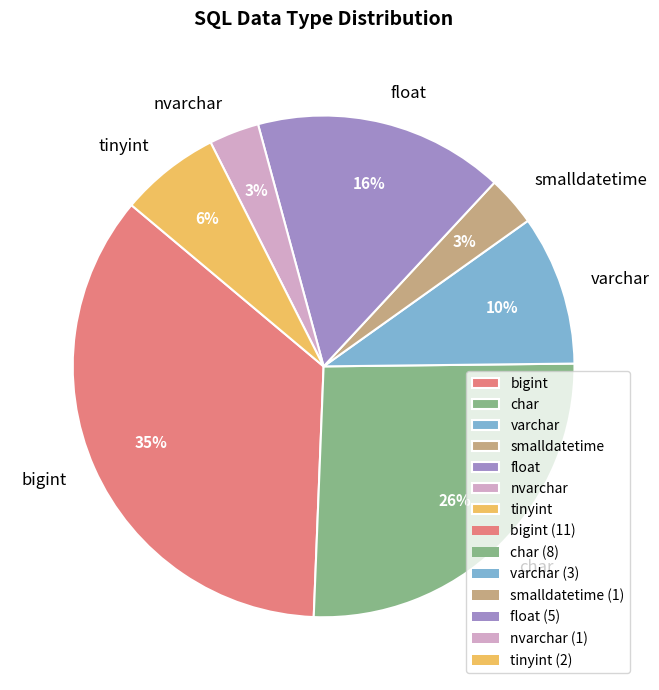

Which slice is the largest?

bigint